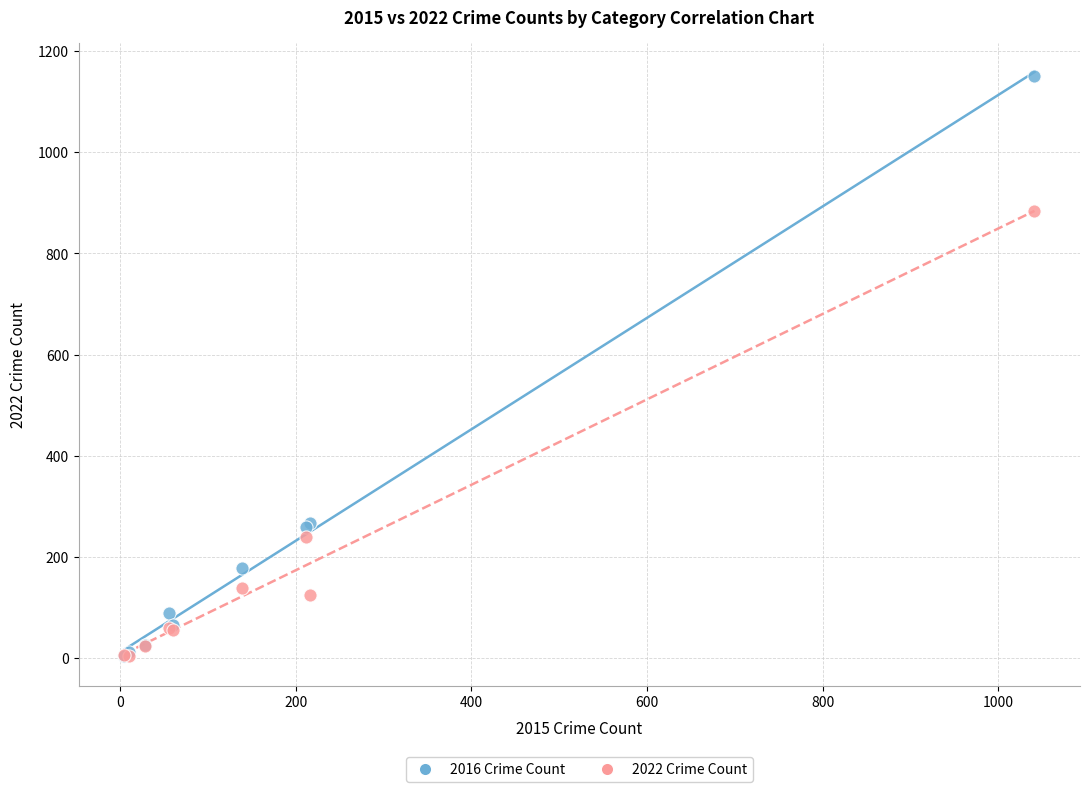

Which series has the widest spread of Y values?

2016 Crime Count